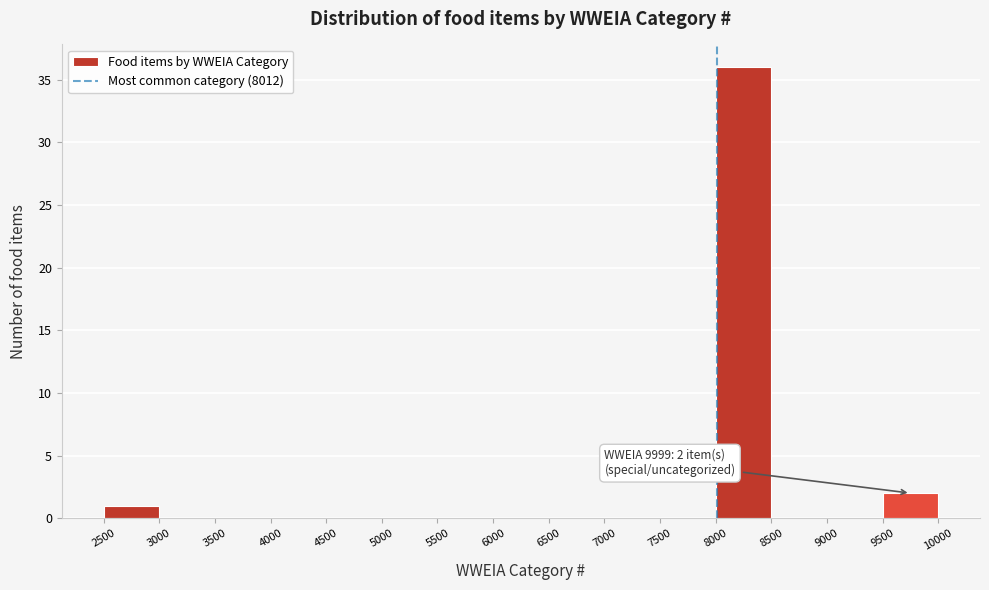

Over which range of the x-axis is the bar tallest?

8000 to 8500